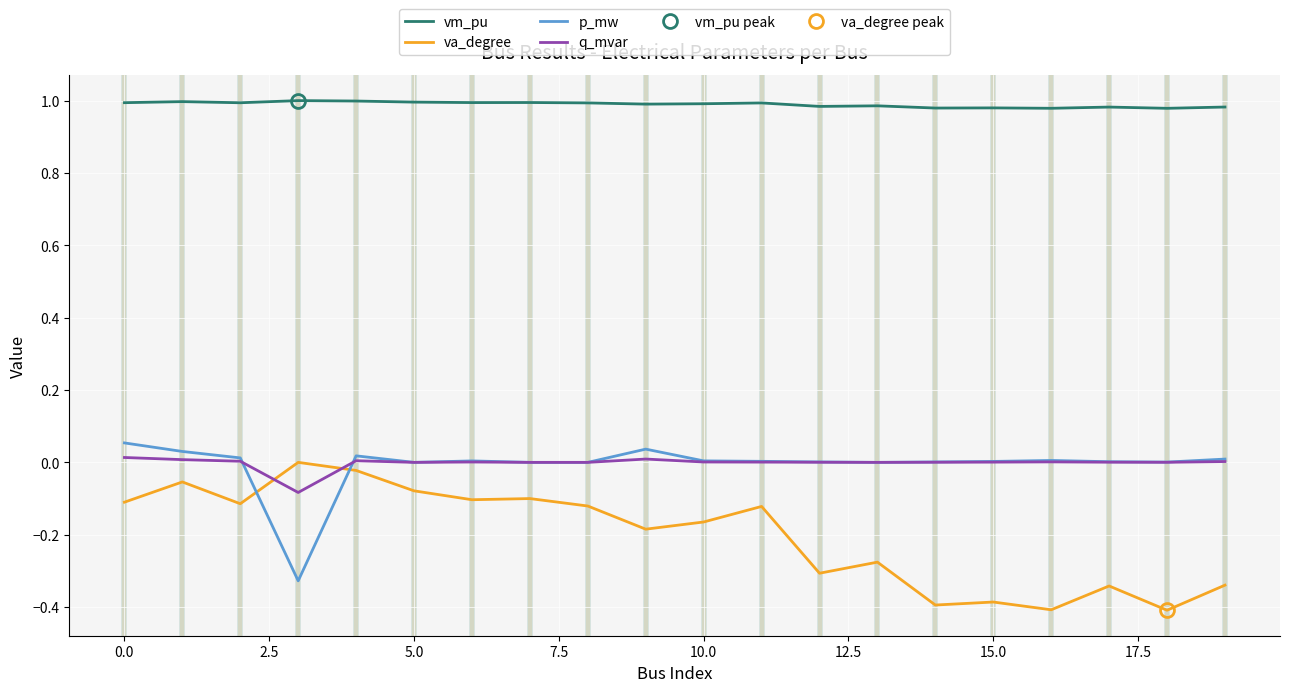

What is the value of the va_degree point at the 16th from the left?

-0.4